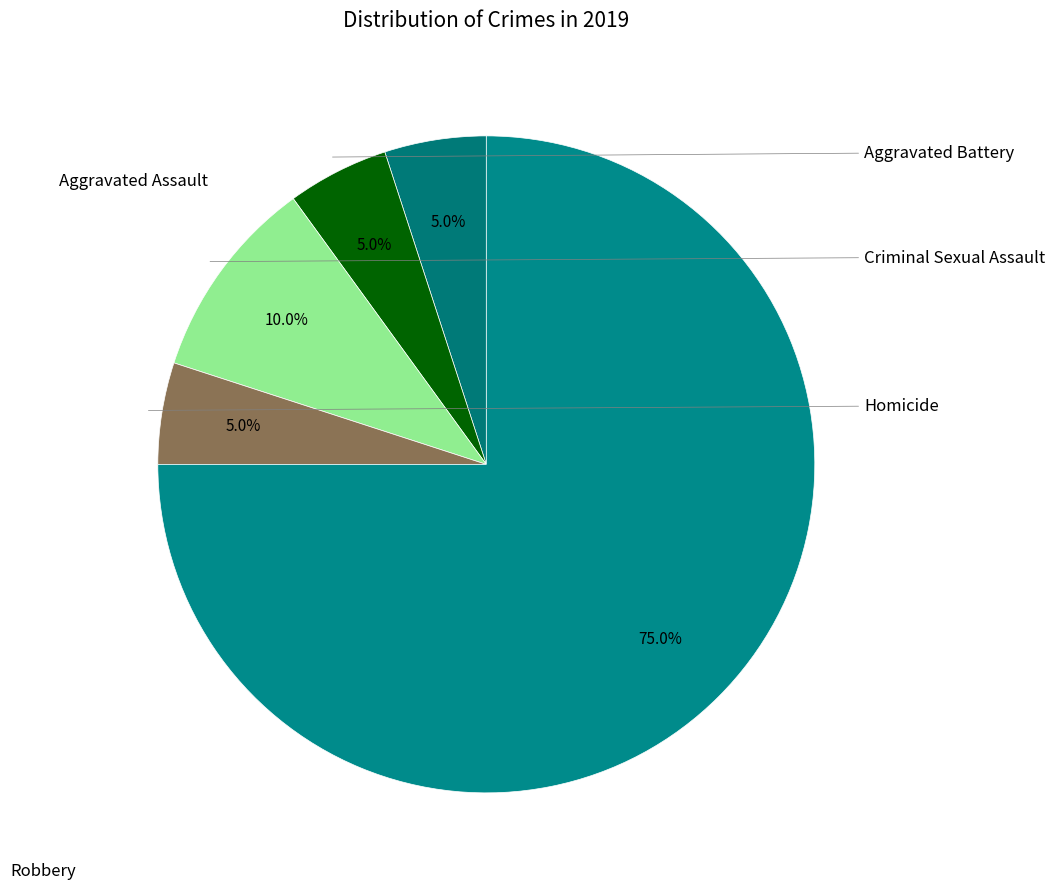

Which category has the biggest portion of the pie?

Robbery